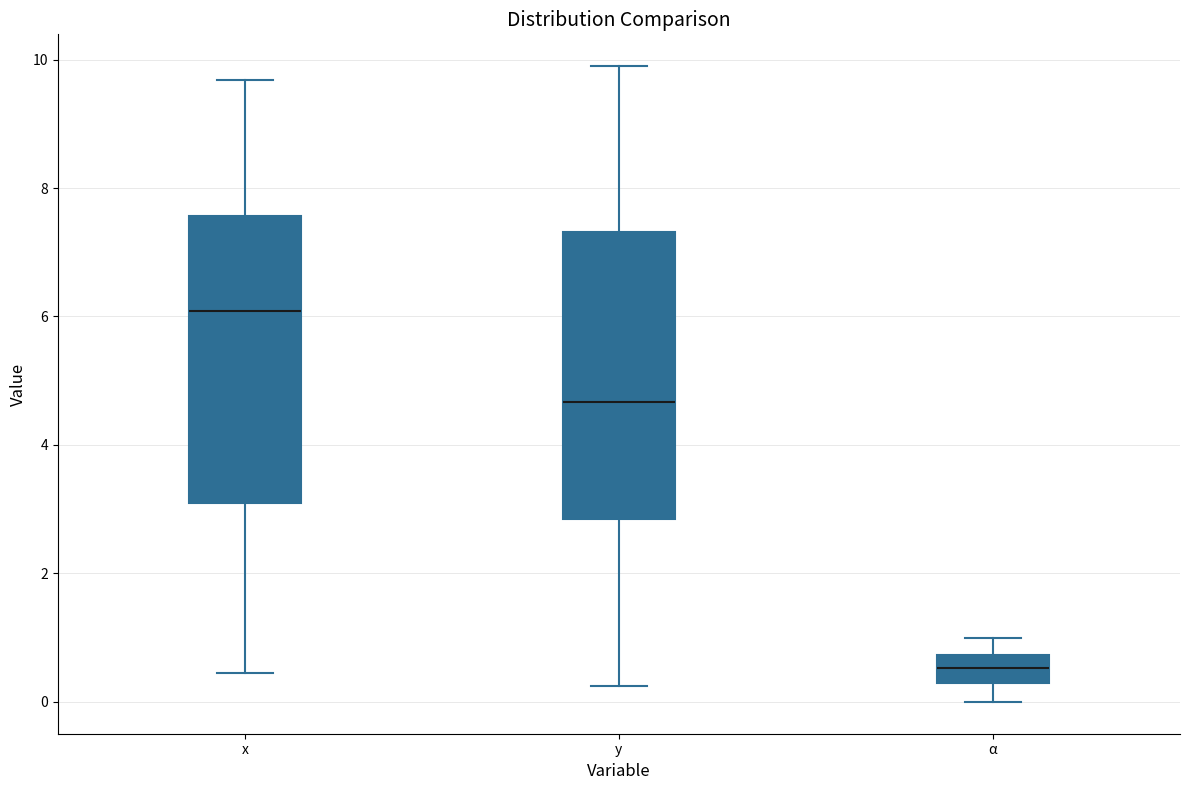

Reading left to right, read every box against the y-axis: the position of its median line, the range the box covers, and the ends of its whiskers. The values are not printed on the chart, so give them approximately, as read against the axis.

x: median 6.0, box 3.0 to 7.6, whiskers 0.4 to 9.6
y: median 4.6, box 2.8 to 7.4, whiskers 0.2 to 9.8
α: median 0.6, box 0.2 to 0.8, whiskers 0.0 to 1.0